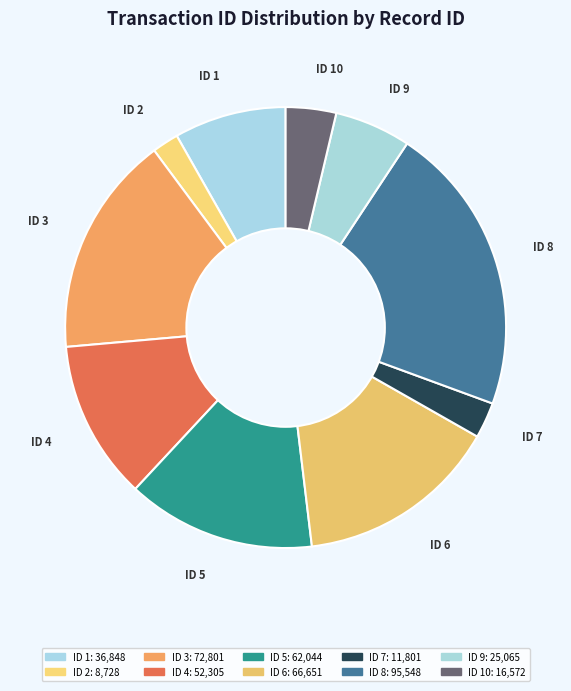

Which slice is the smallest?

2